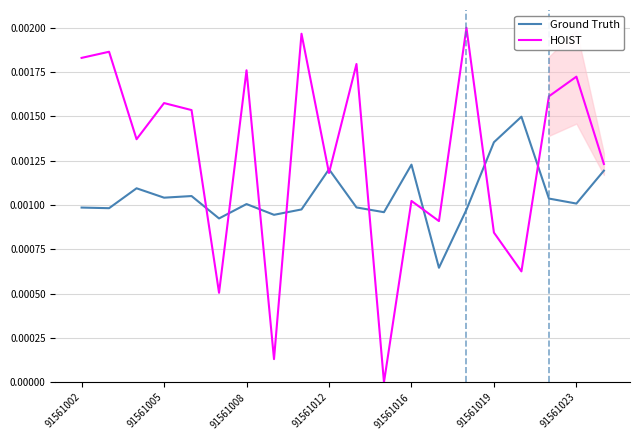

True or false: HOIST and Ground Truth cross at least once.

True